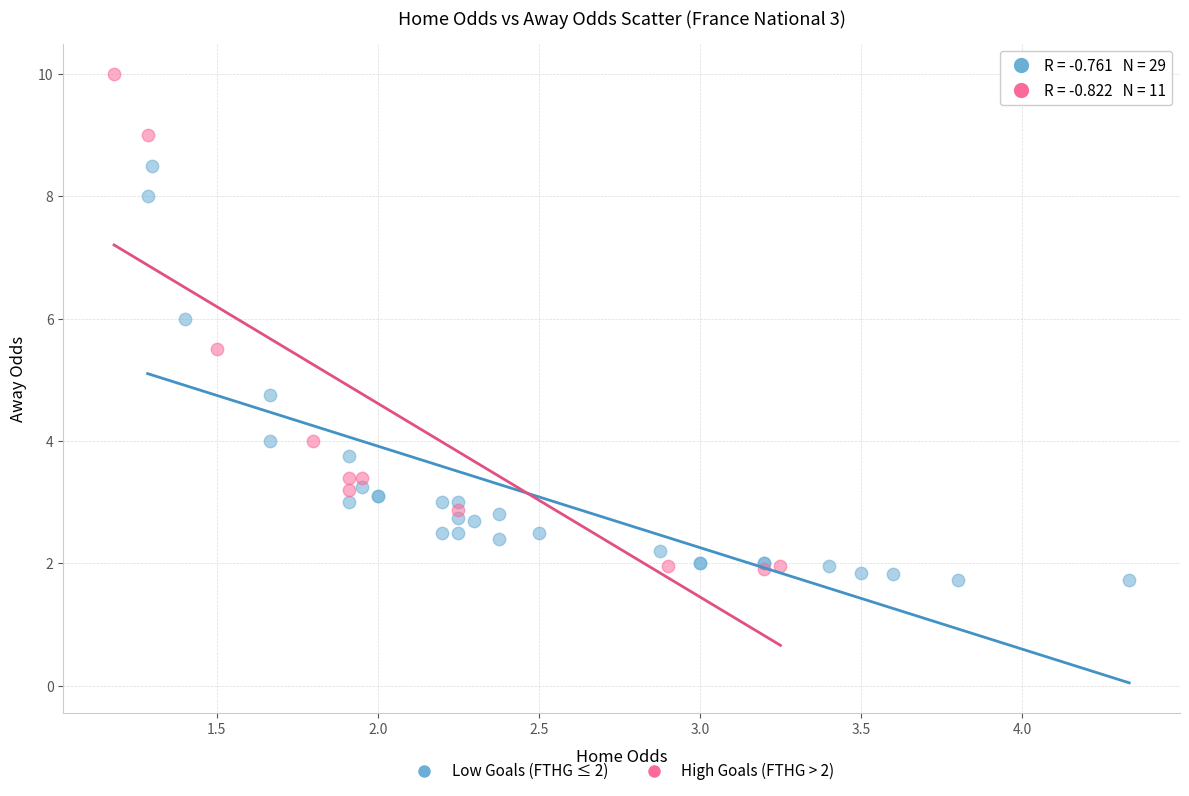

Which series contains the highest Y value?

High Goals (FTHG > 2)